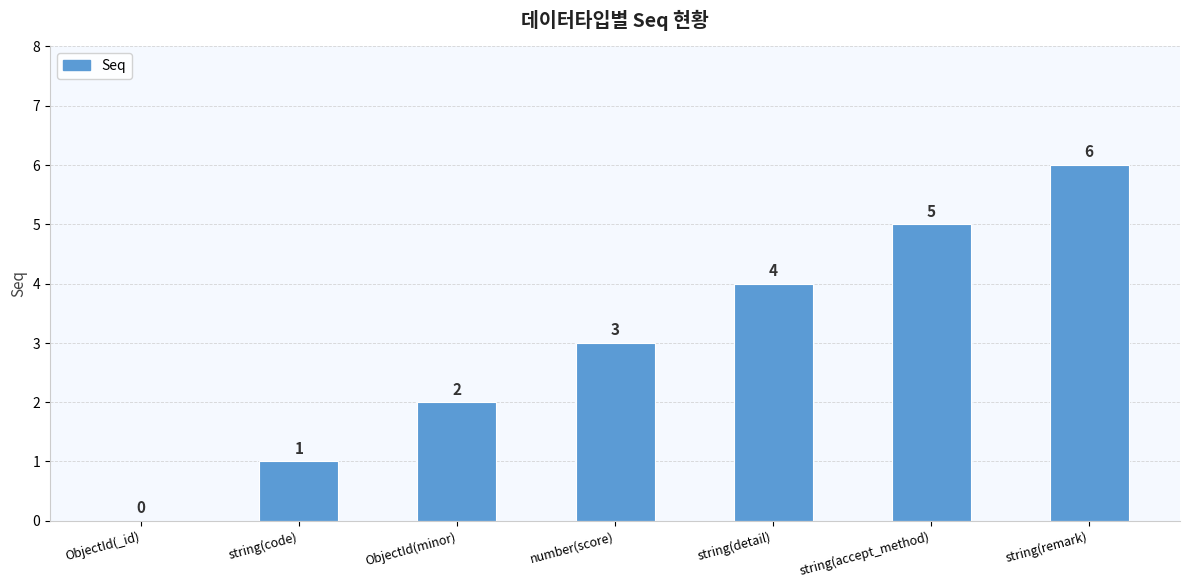

What is the maximum value shown in the chart?

6